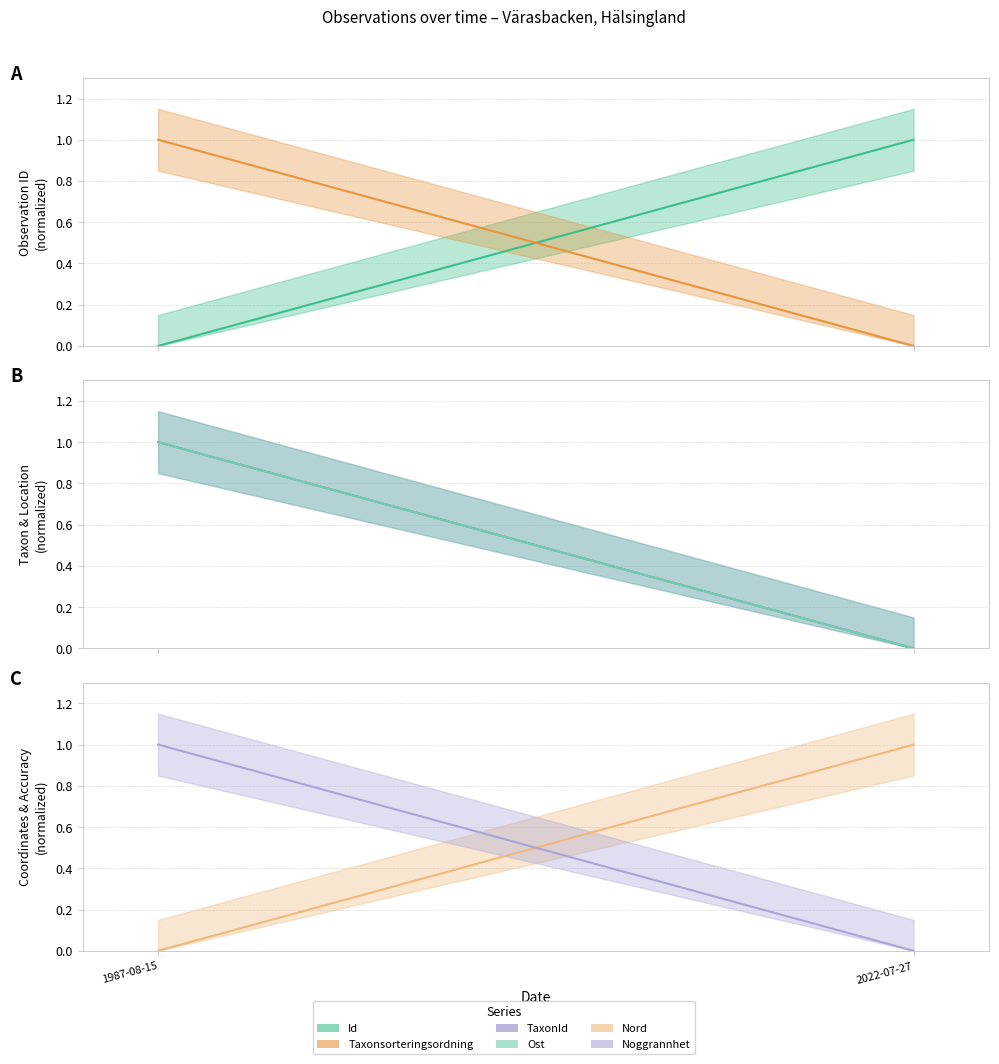

Is the value of Ost at 1987-08-15 greater than the value of Nord at 1987-08-15?

No